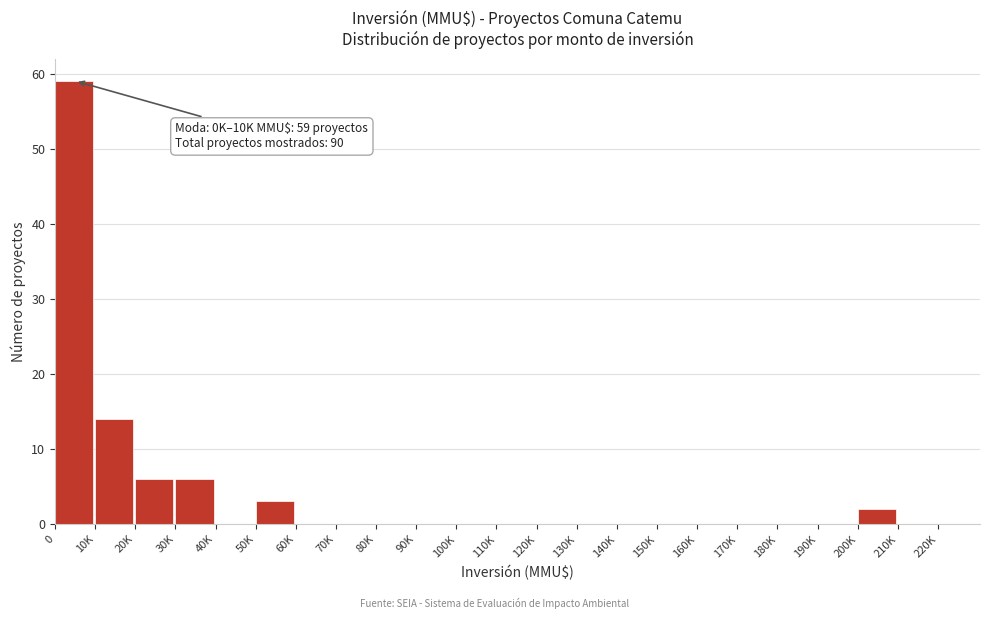

Reading left to right, extract all data points from this chart.

0=59	10K=14	20K=6	30K=6	40K=0	50K=3	60K=0	70K=0	80K=0	90K=0	100K=0	110K=0	120K=0	130K=0	140K=0	150K=0	160K=0	170K=0	180K=0	190K=0	200K=2	210K=0